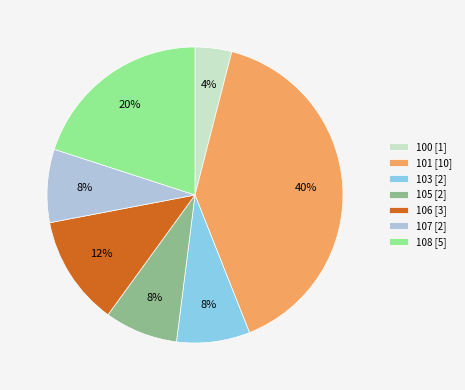

To the nearest percent, what is the difference between the 100 and 107 slice percentages?

4%